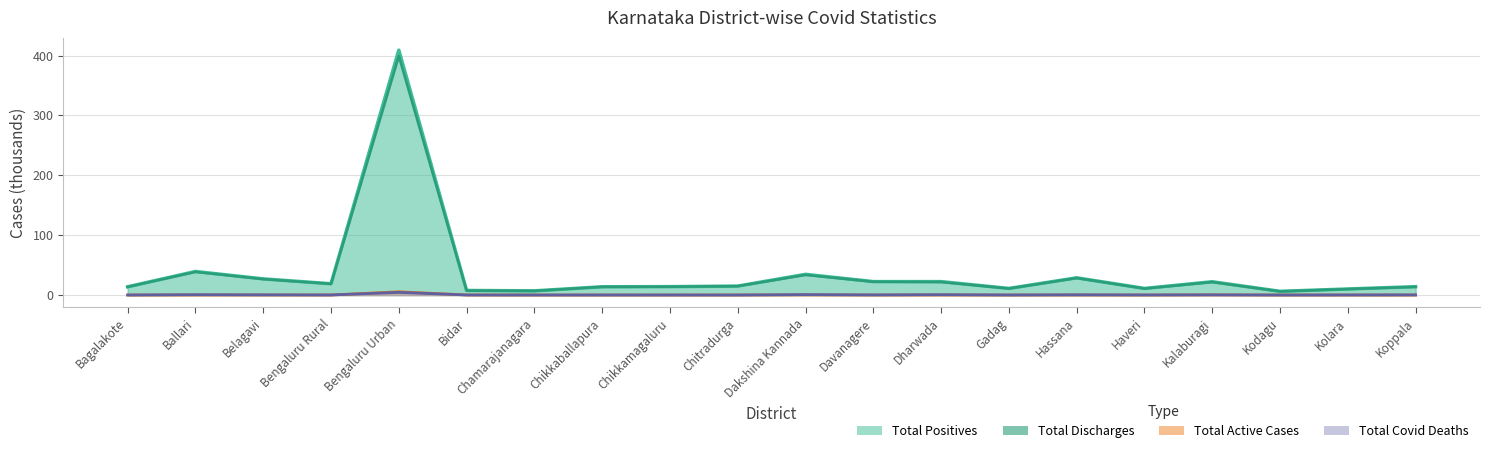

What is the greatest value displayed?

409.2